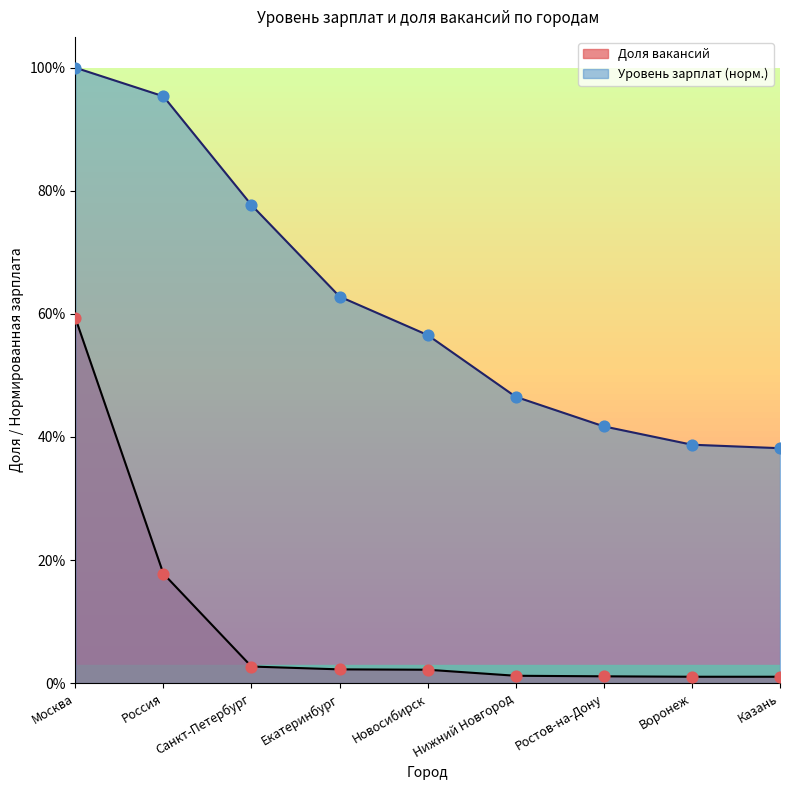

Which series reaches the maximum Y coordinate?

Уровень зарплат